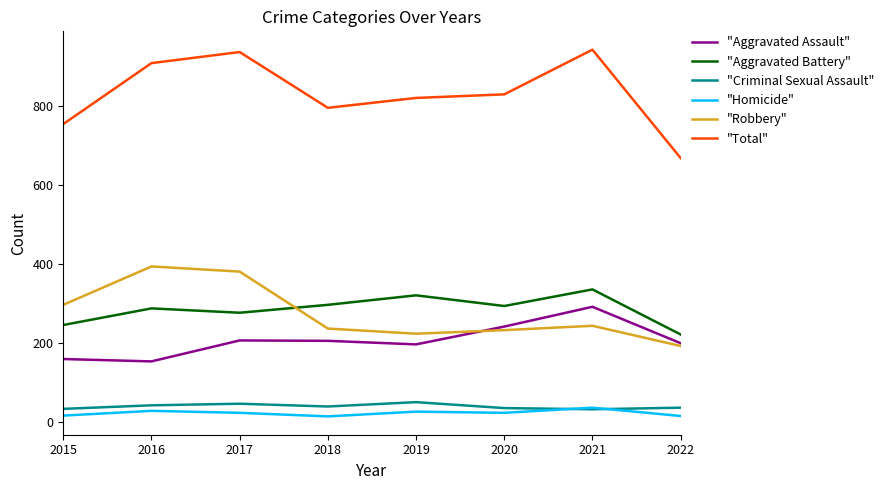

What is the maximum value shown in the chart?

942